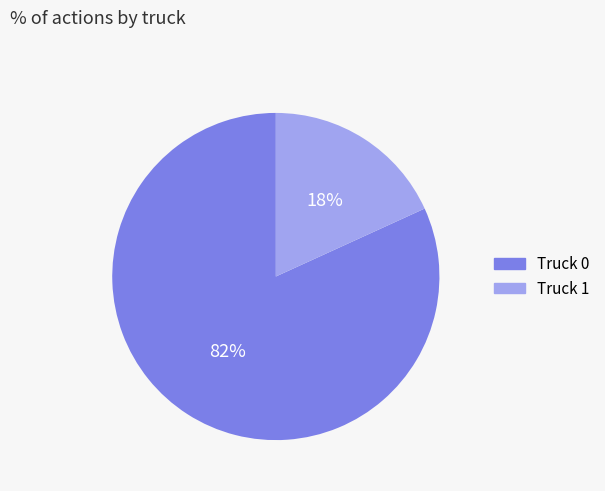

To the nearest percent, what is the difference between the largest and smallest slice percentages?

64%